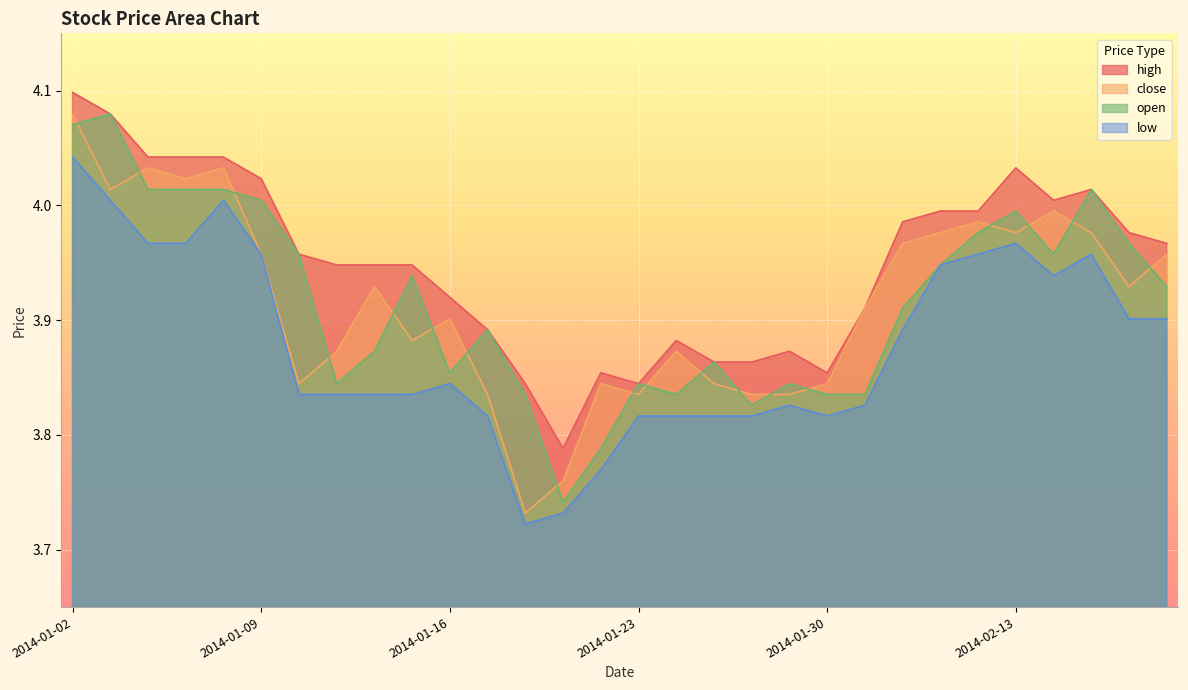

Which series has the largest total across all categories?

high